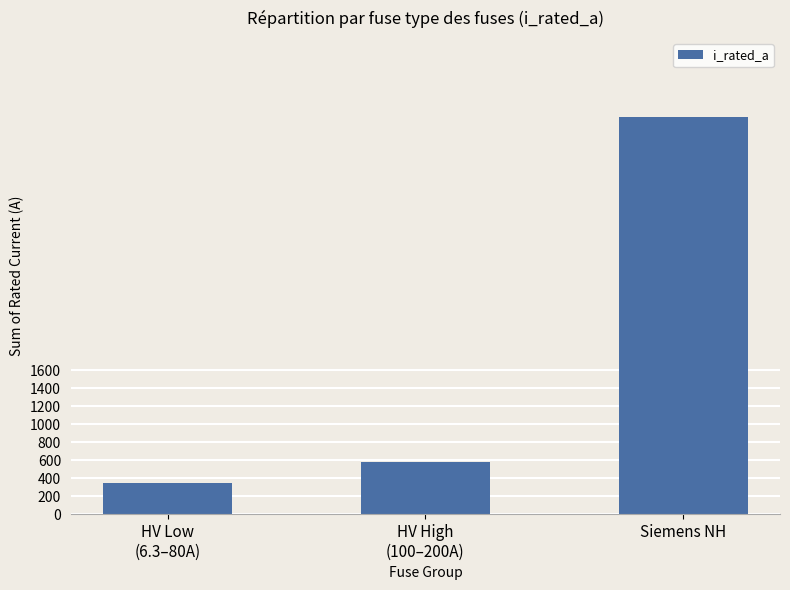

What is the difference between the values at HV Low
(6.3–80A) and HV High
(100–200A)?

243.2